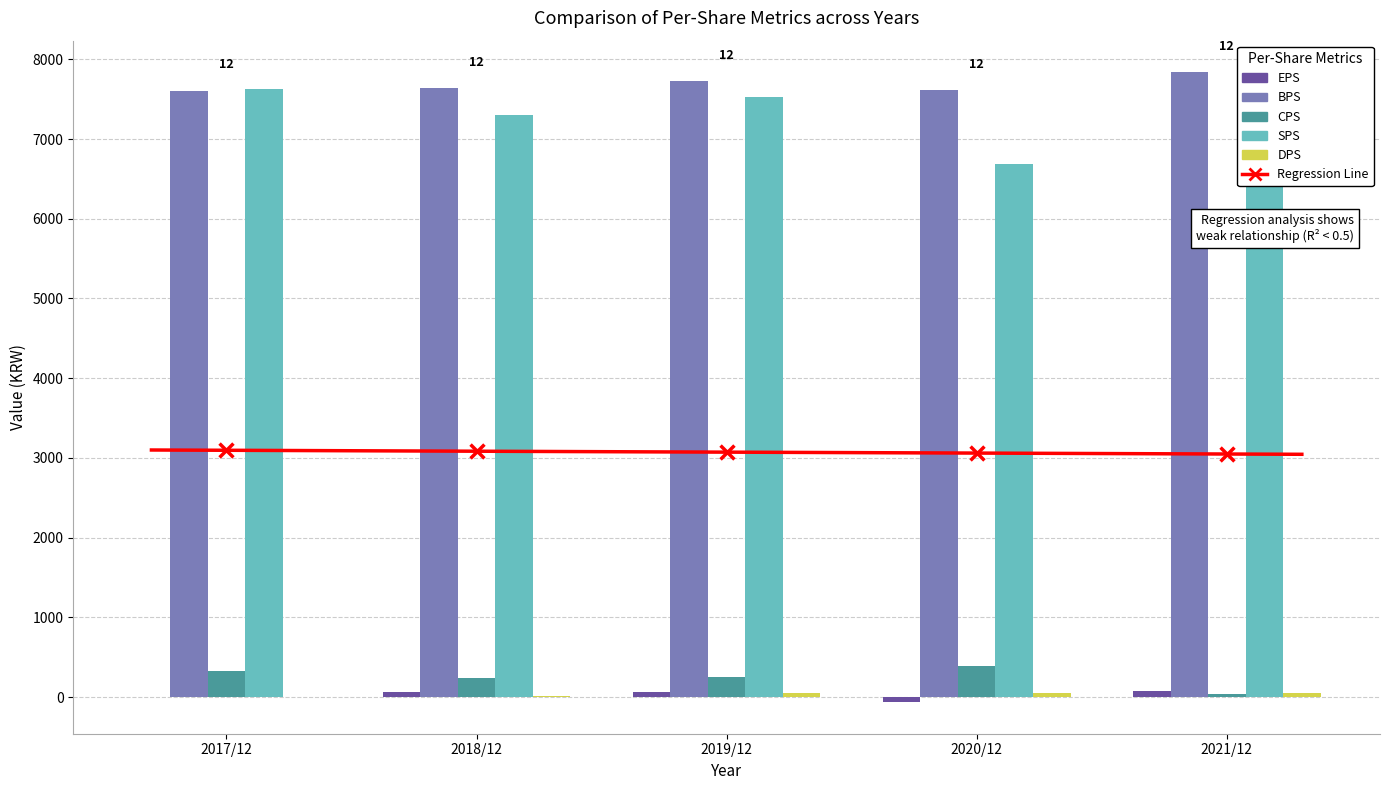

At which category is the sum across all series the highest?

2021/12